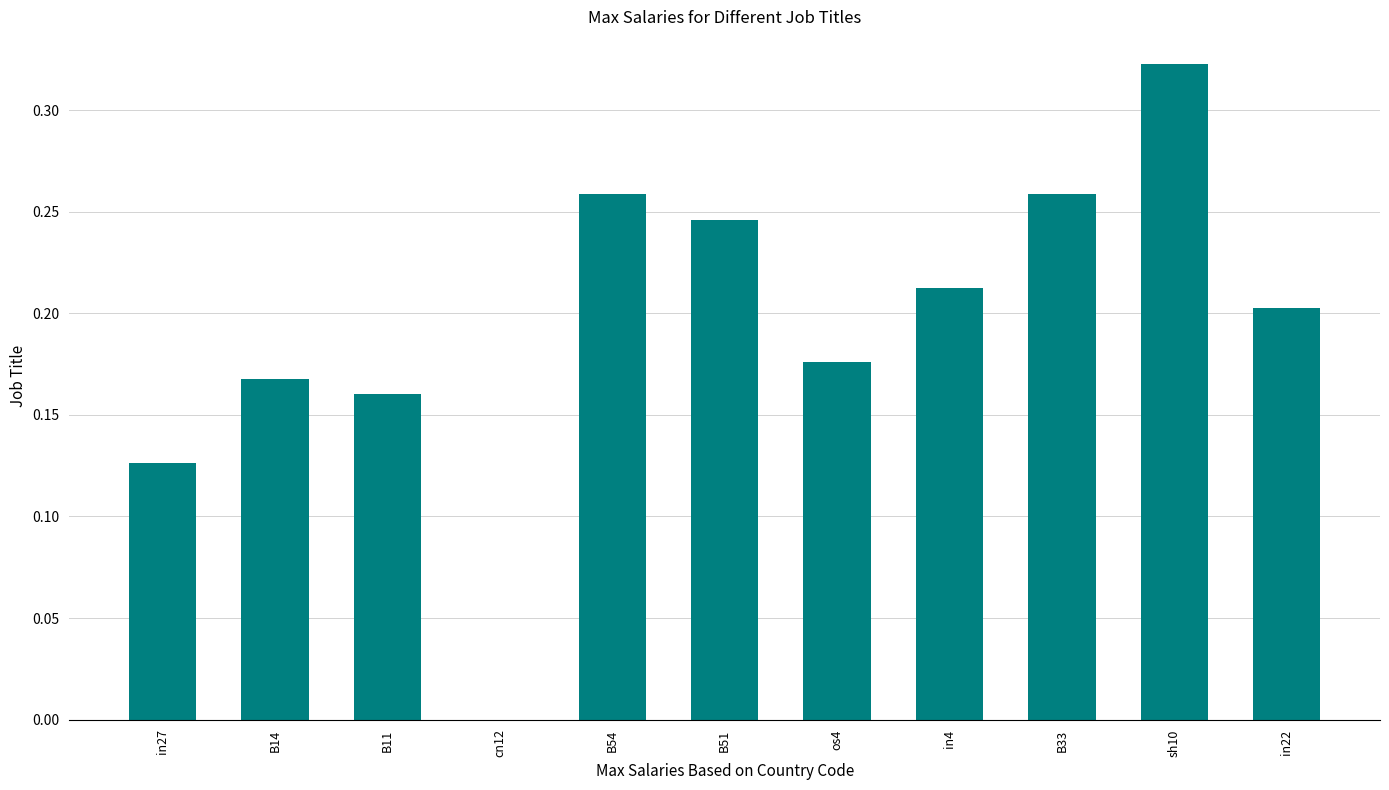

Count the number of values greater than 0.

10